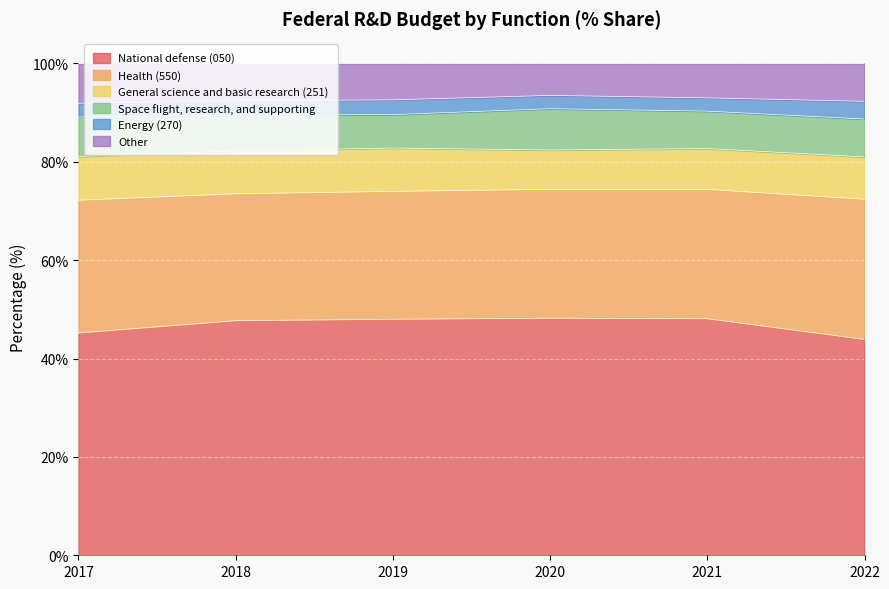

Which label corresponds to the largest value in the chart?

2020